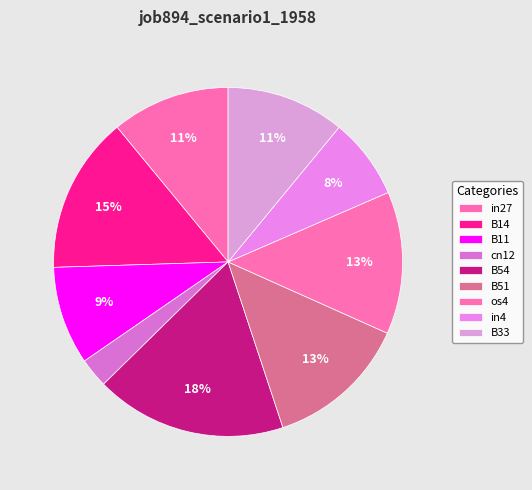

How many segments does this pie chart have?

9